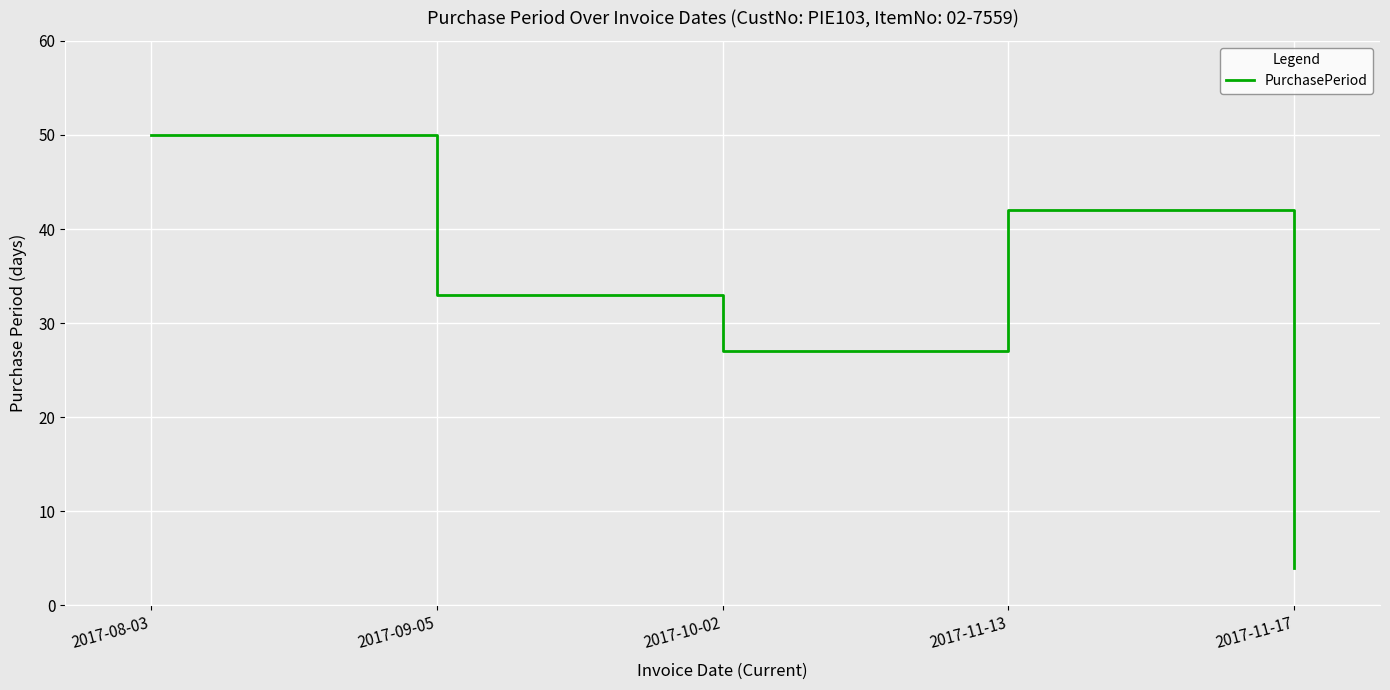

What is the difference between the maximum and second lowest values?

23